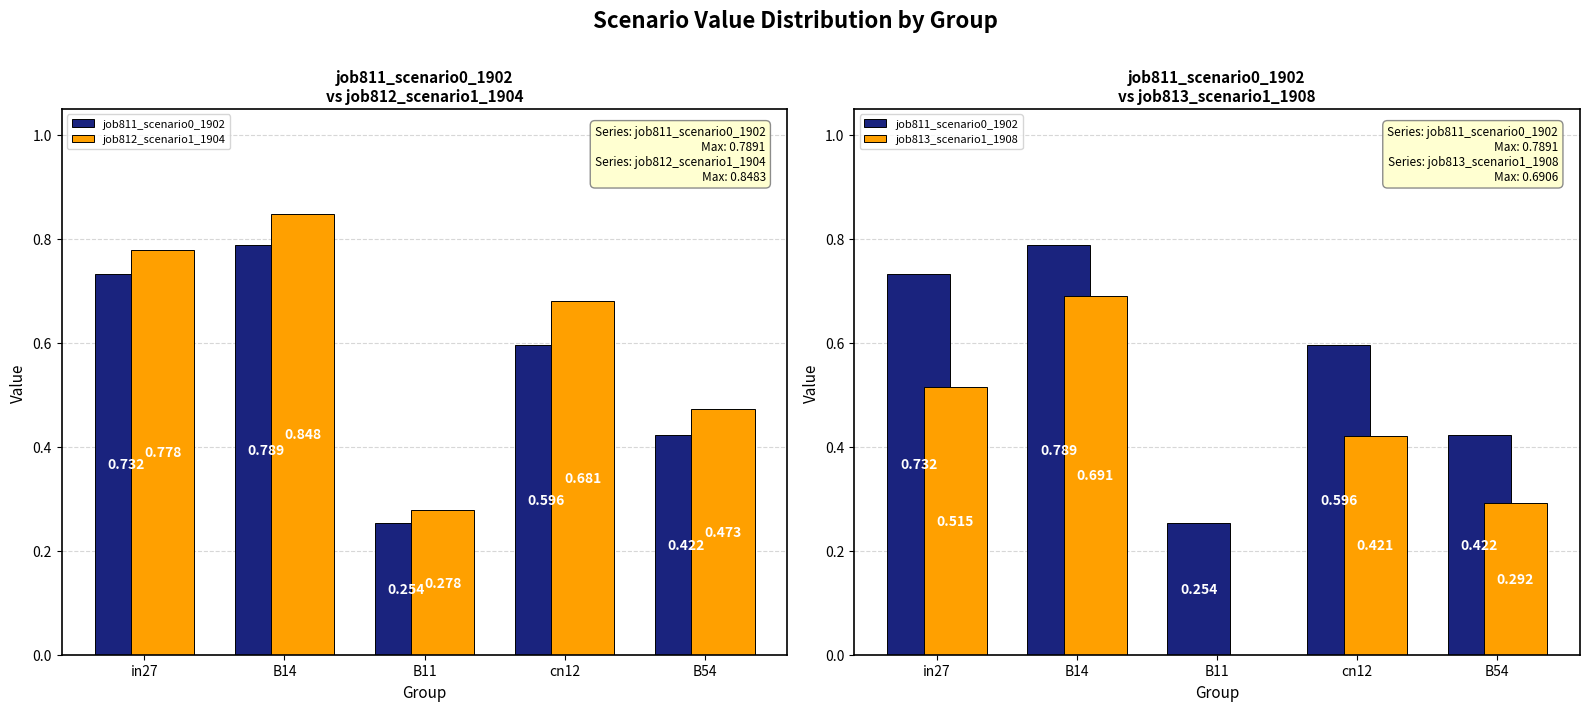

Reading left to right, transcribe all the data shown in this chart.

job811_scenario0_1902: in27=0.7	B14=0.8	B11=0.3	cn12=0.6	B54=0.4
job812_scenario1_1904: in27=0.8	B14=0.8	B11=0.3	cn12=0.7	B54=0.5
job813_scenario1_1908: in27=0.5	B14=0.7	B11=0.0	cn12=0.4	B54=0.3